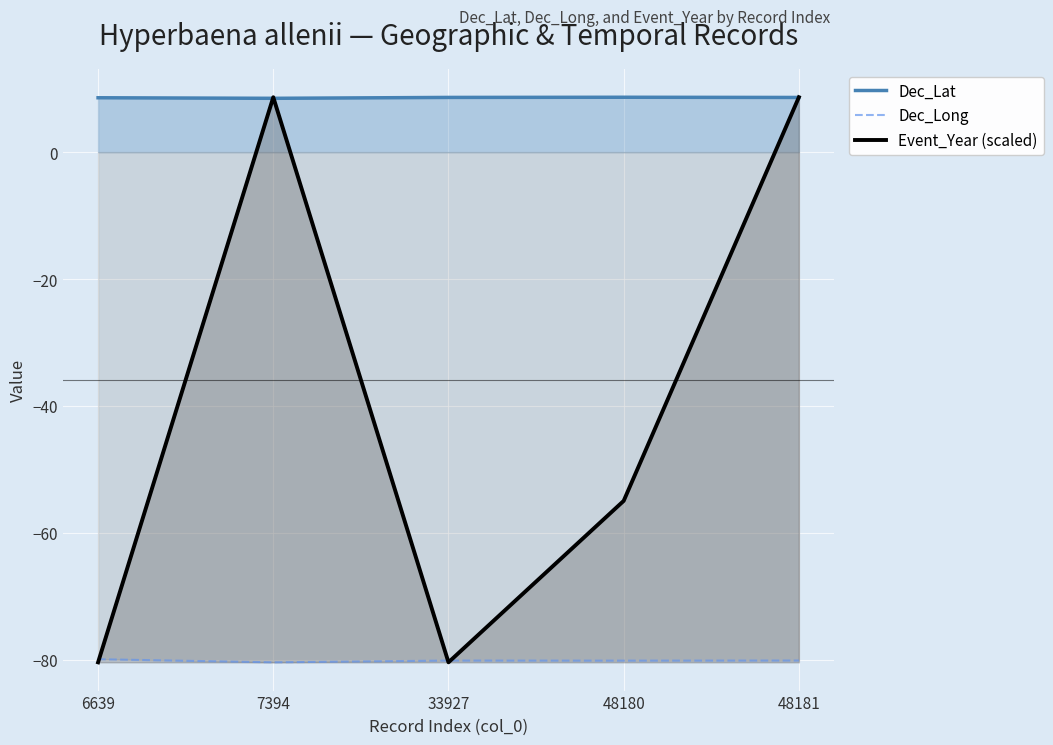

Between 6639 and 48180, which is larger?

48180